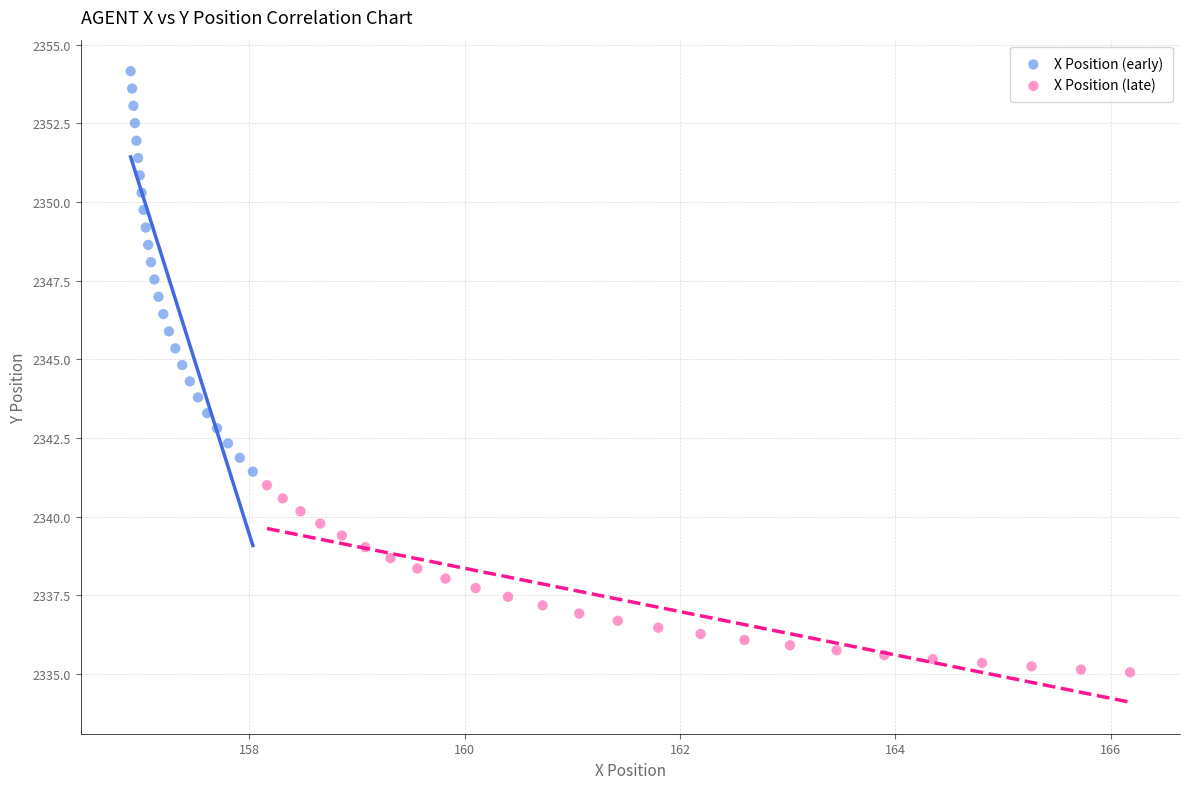

Which series contains the lowest Y value?

X Position (late)